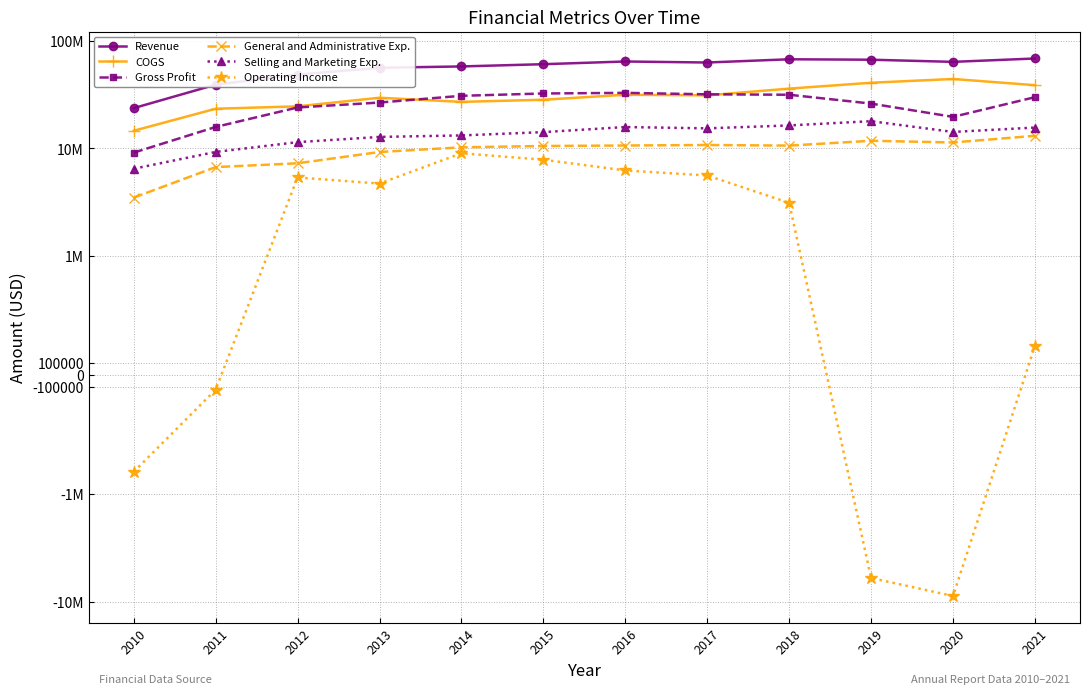

What is the difference between the General and Administrative Exp. values at 2019 and 2018?

1158000